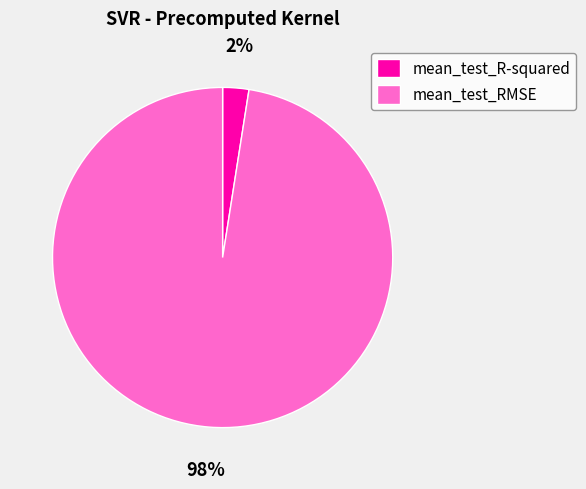

The mean_test_R-squared slice represents 2% of the pie. True or false?

True